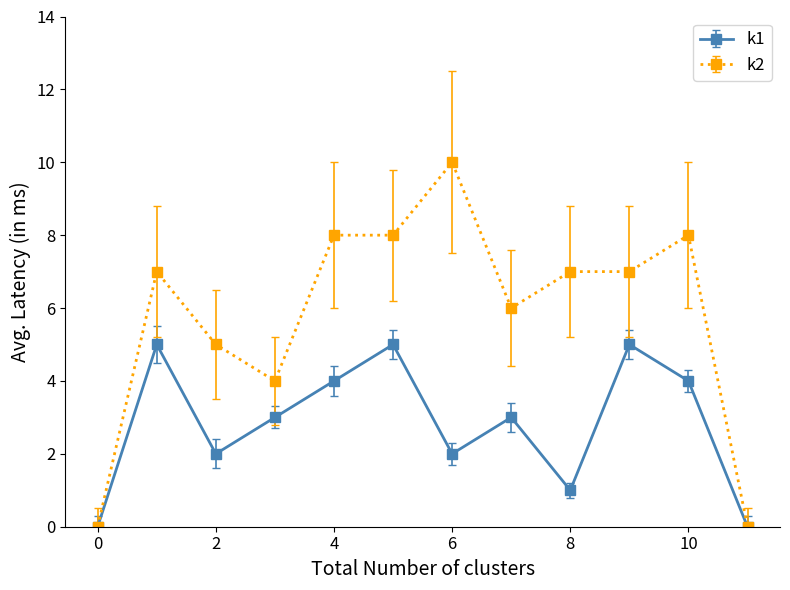

Which series has the widest spread of values?

k2